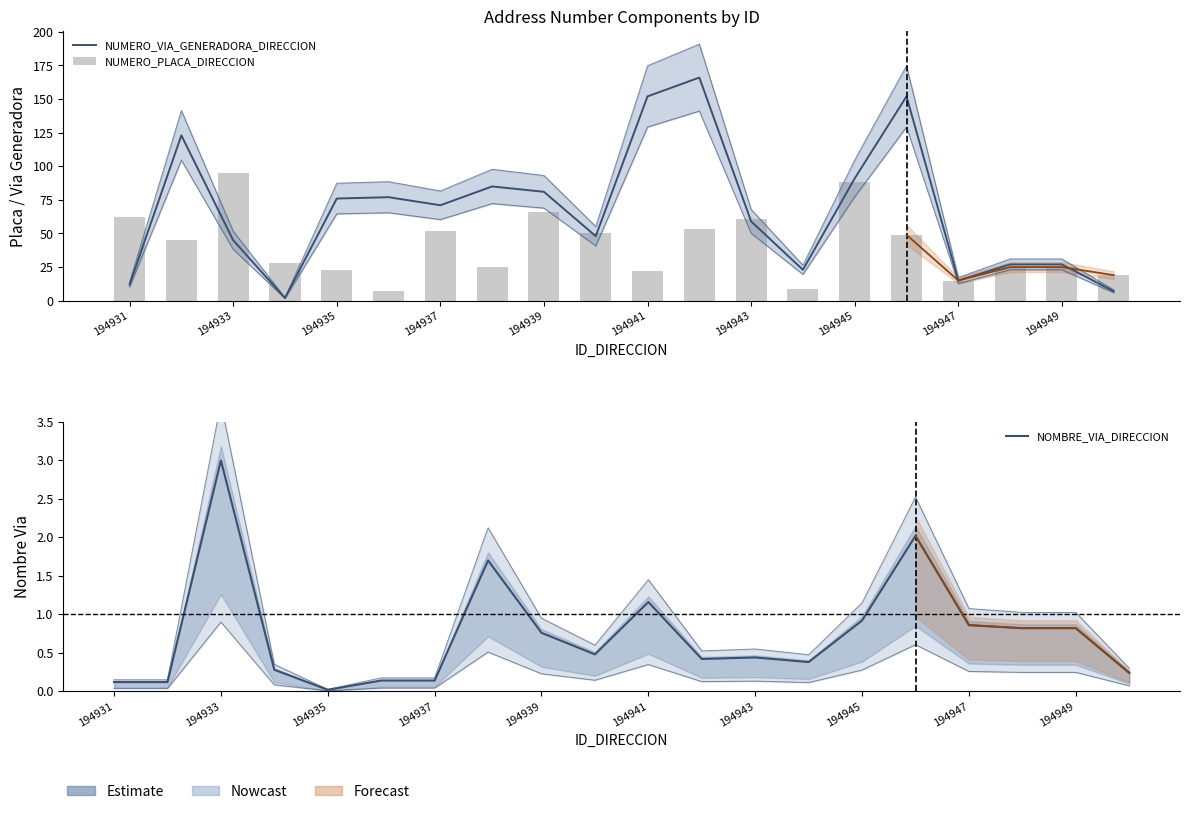

List the series in order of their peak value, lowest first.

NOMBRE_VIA_DIRECCION, NUMERO_PLACA_DIRECCION, NUMERO_VIA_GENERADORA_DIRECCION